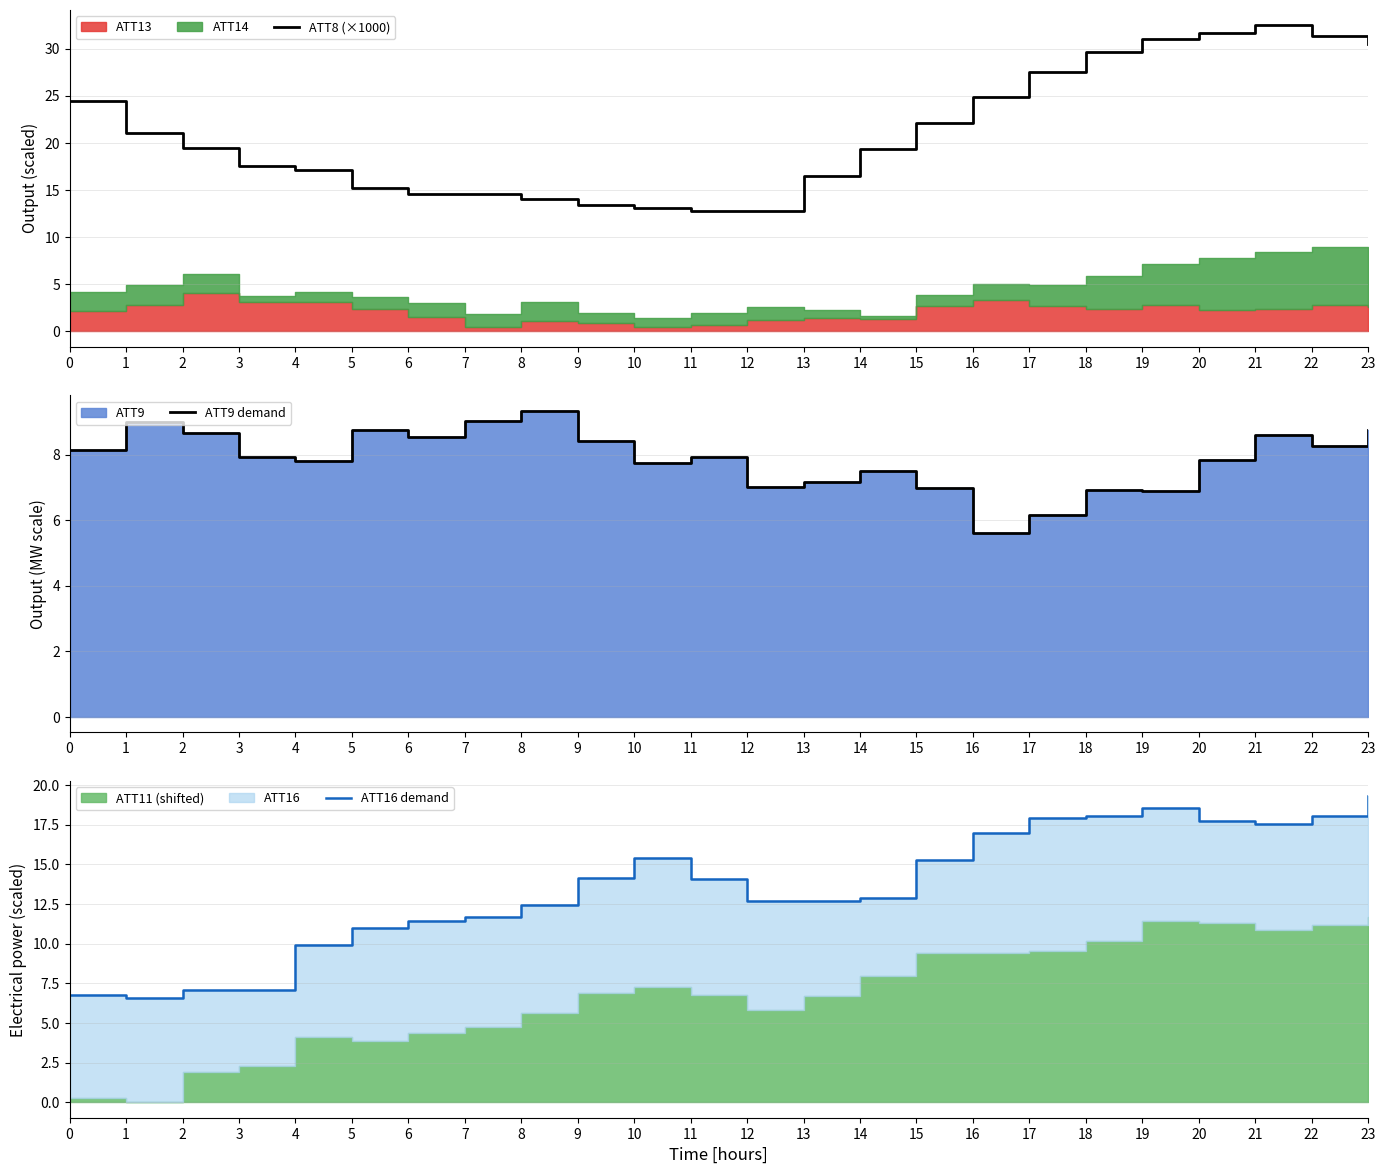

Reading right to left, transcribe all the data shown in this chart.

ATT8 (×1000): 30.5	31.4	32.5	31.7	31.0	29.6	27.5	24.9	22.1	19.4	16.5	12.8	12.8	13.1	13.4	14.0	14.6	14.6	15.2	17.1	17.6	19.5	21.0	24.5
ATT9 demand: 8.7	8.3	8.6	7.8	6.9	6.9	6.2	5.6	7.0	7.5	7.2	7.0	7.9	7.7	8.4	9.3	9.0	8.5	8.8	7.8	7.9	8.6	9.0	8.1
ATT16 demand: 19.3	18.1	17.5	17.8	18.5	18.0	17.9	17.0	15.3	12.9	12.7	12.7	14.1	15.4	14.1	12.5	11.7	11.5	11.0	9.9	7.1	7.1	6.6	6.8